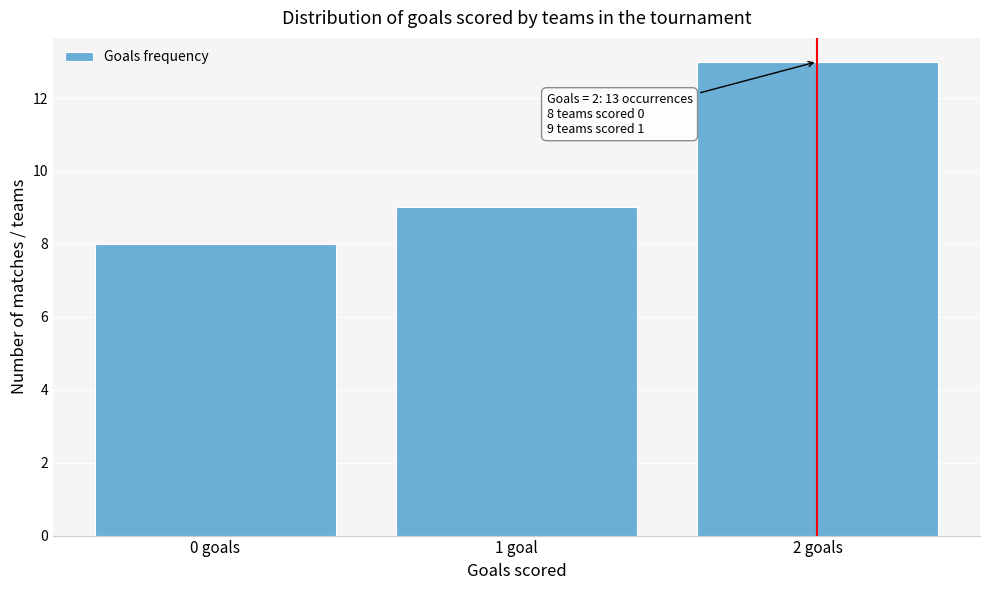

Reading left to right, list all the values displayed in this chart.

8	9	13